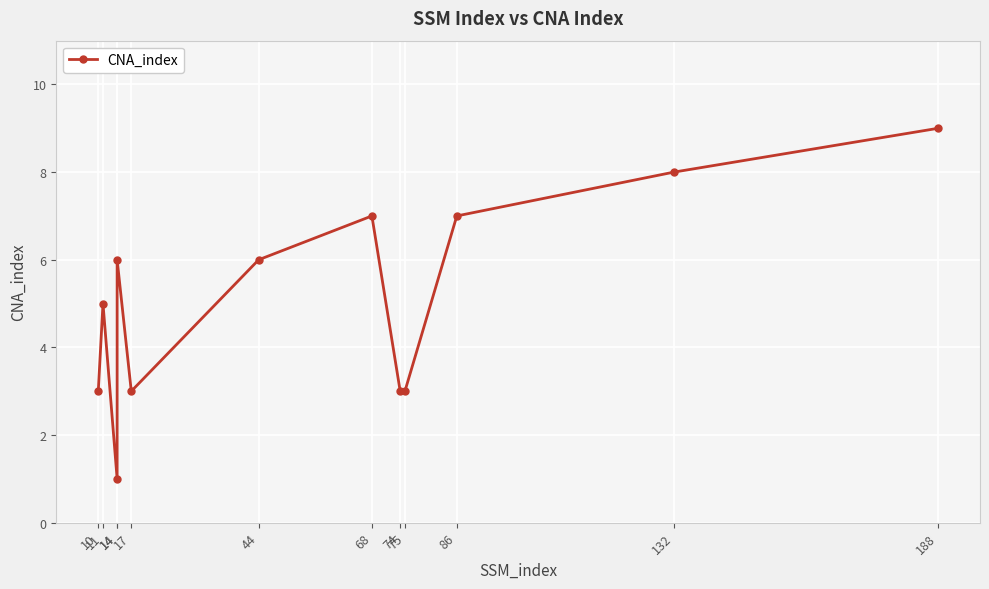

Which label corresponds to the smallest value in the chart?

14